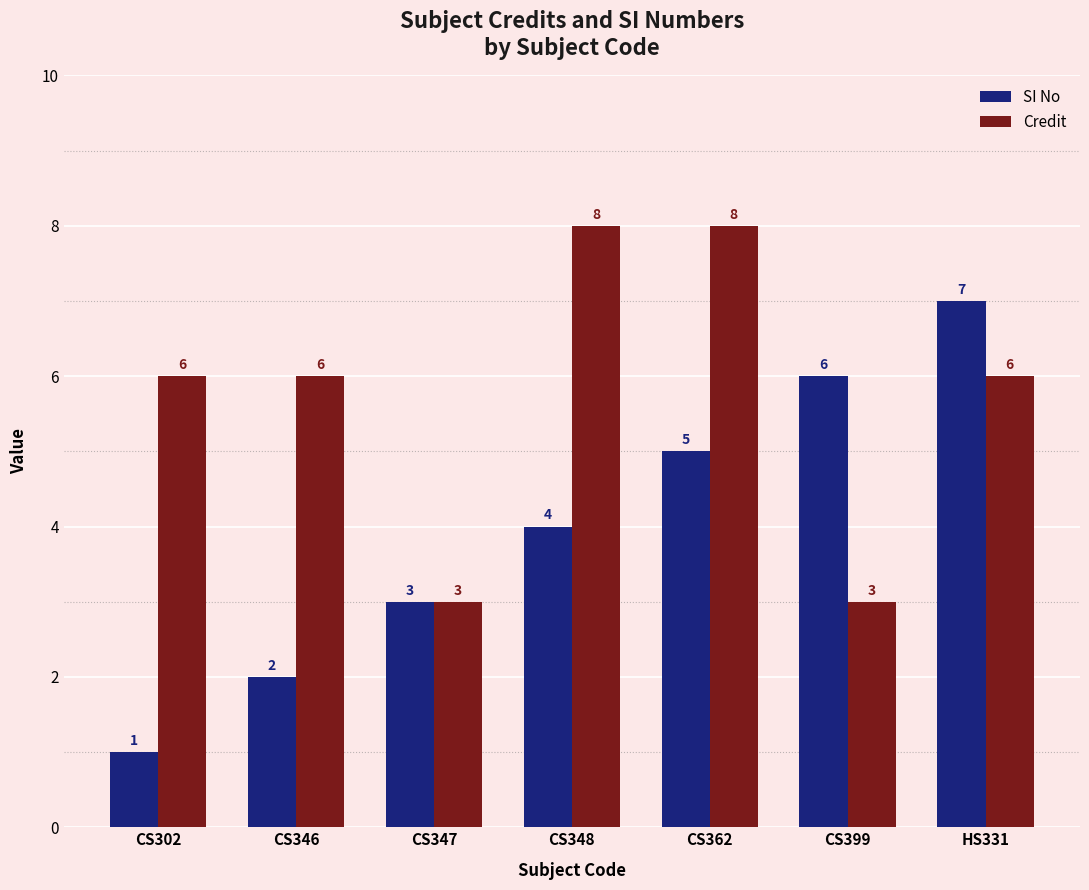

What is the sum of the SI No values at CS399 and CS346?

8